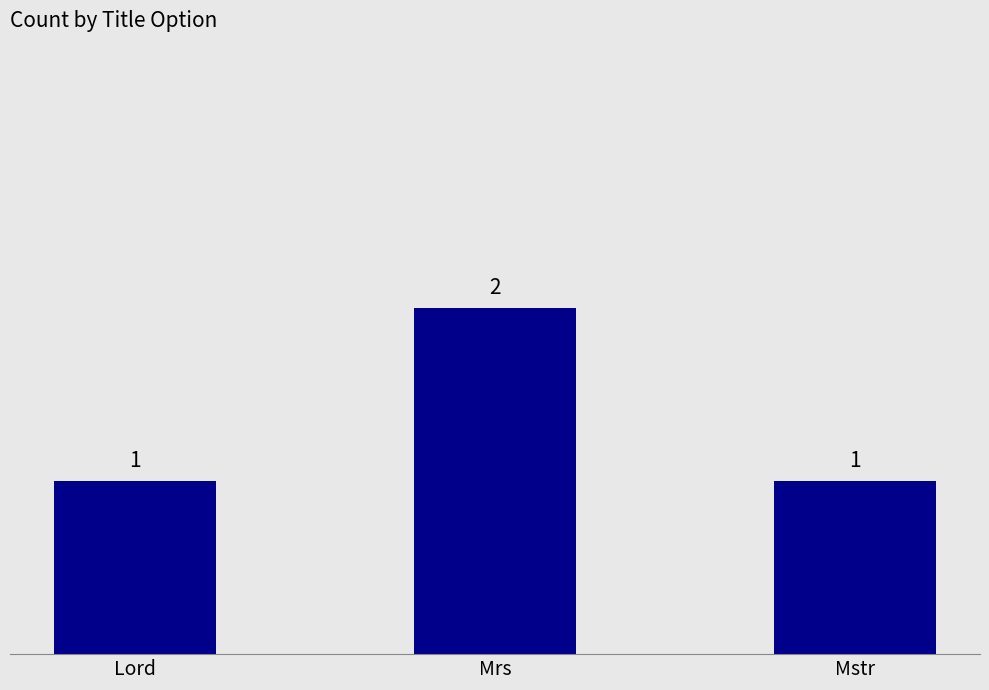

At which category does the chart reach its peak across all series?

Mrs